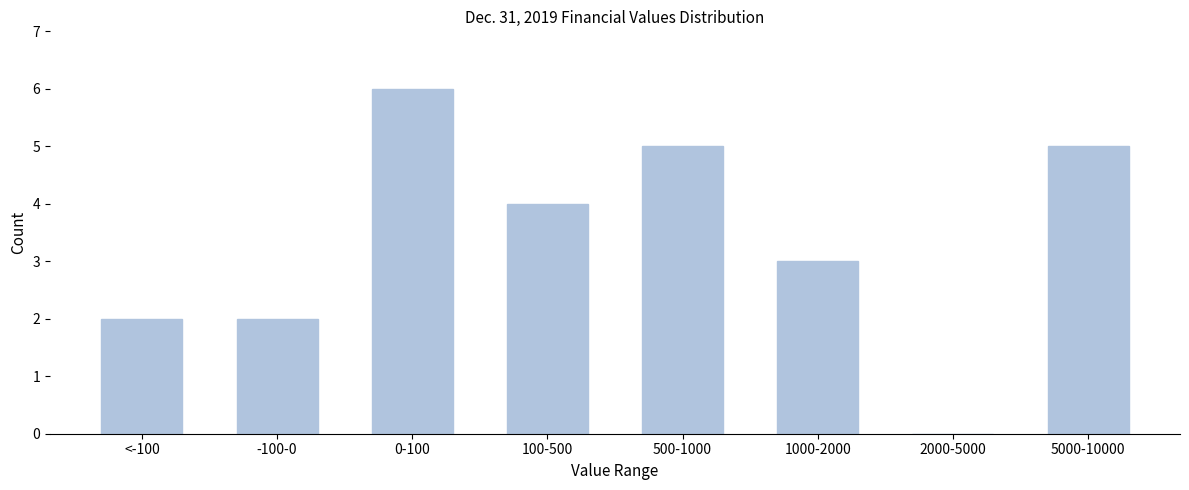

Reading left to right, extract all data points from this chart.

<-100=2	-100-0=2	0-100=6	100-500=4	500-1000=5	1000-2000=3	2000-5000=0	5000-10000=5